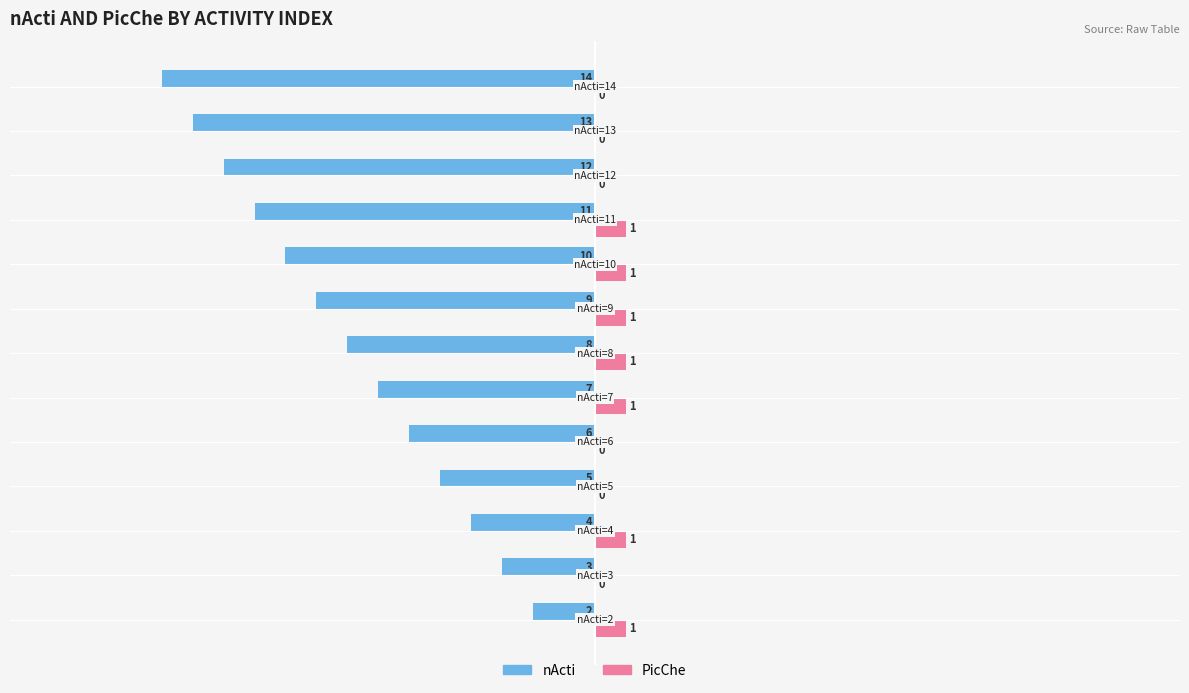

What is the maximum value shown in the chart?

1